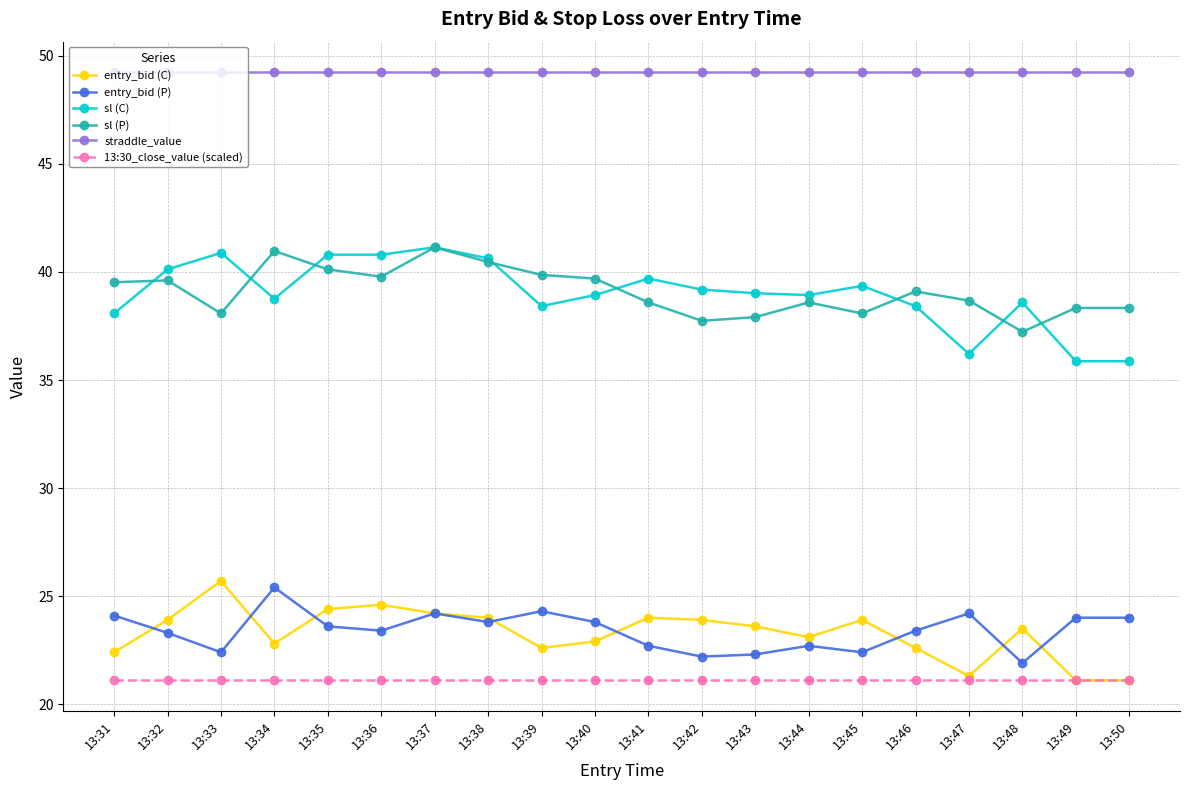

How many lines are shown in the chart?

6